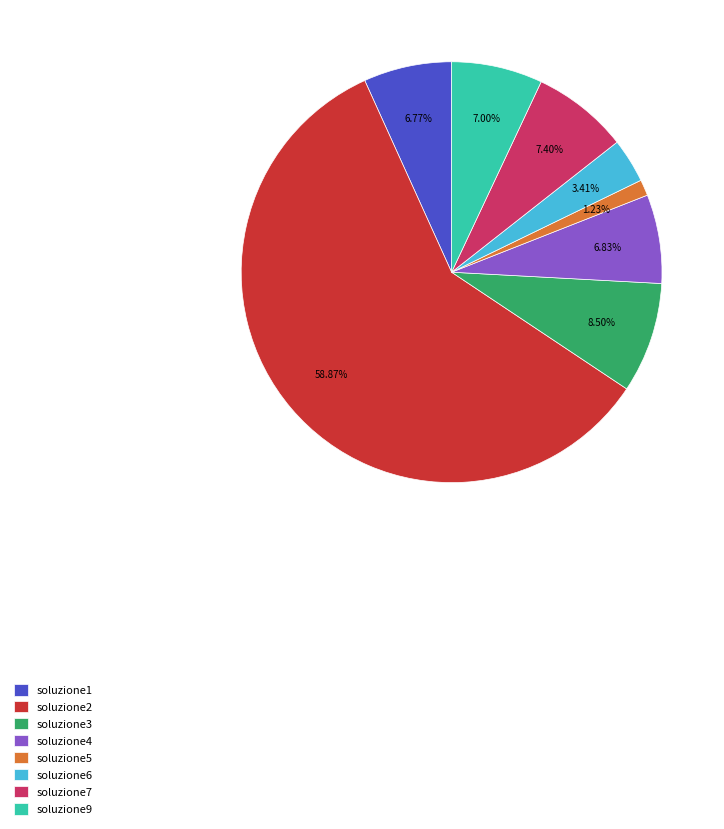

To the nearest percent, what portion does soluzione4 represent?

7%